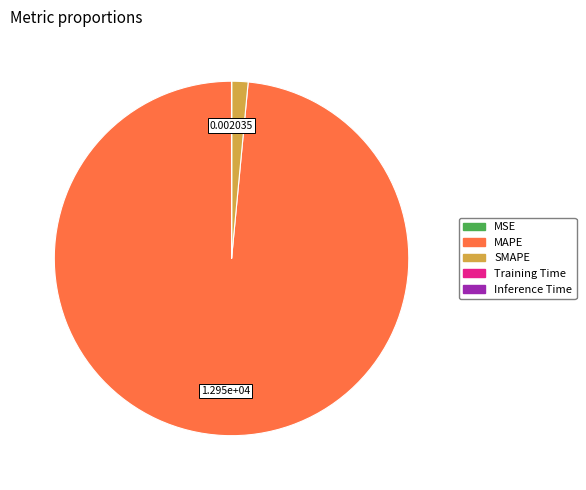

What is the largest slice in the pie chart?

MAPE